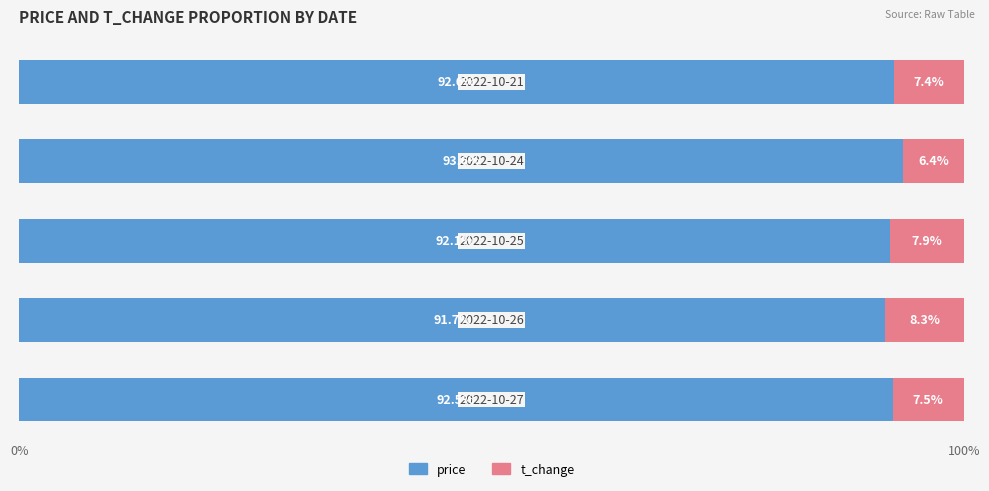

What is the maximum value for price?

93.6